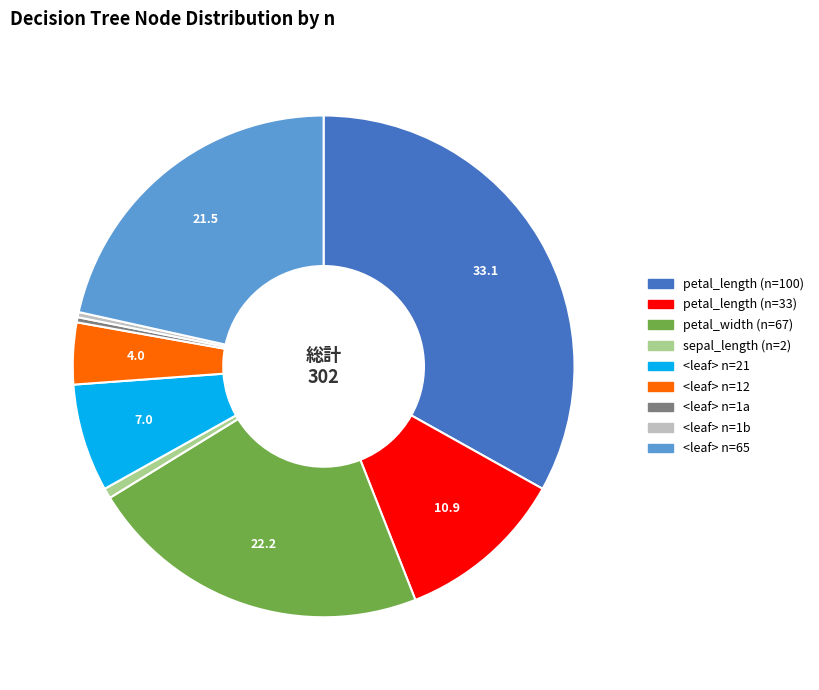

Count the number of slices in the pie.

9